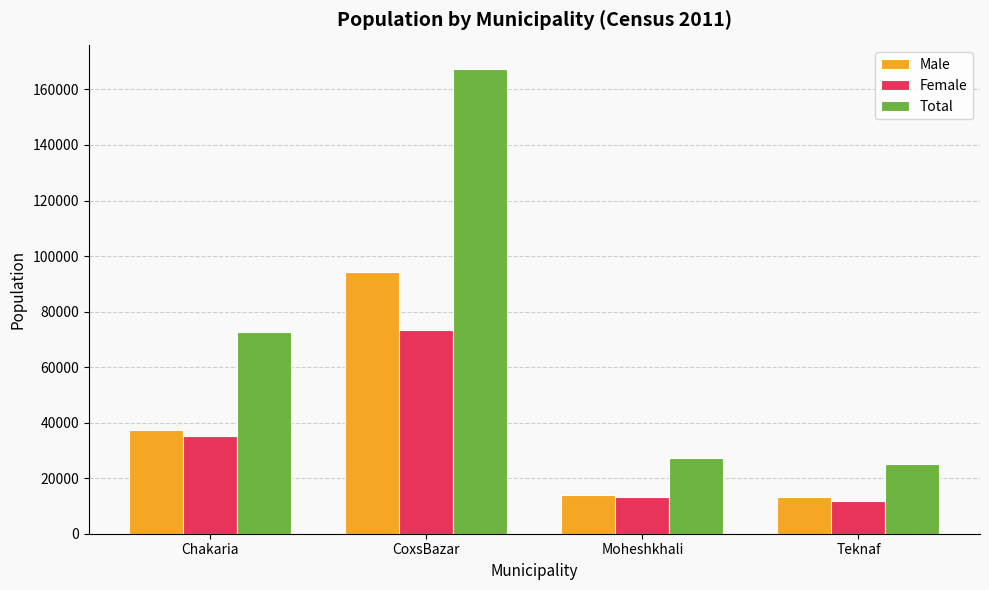

The Male series shows 94279 at CoxsBazar. True or false?

True